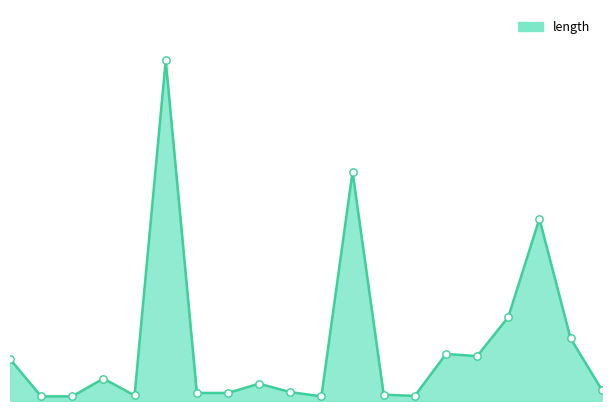

Is this an area chart (filled region under the line)?

Yes